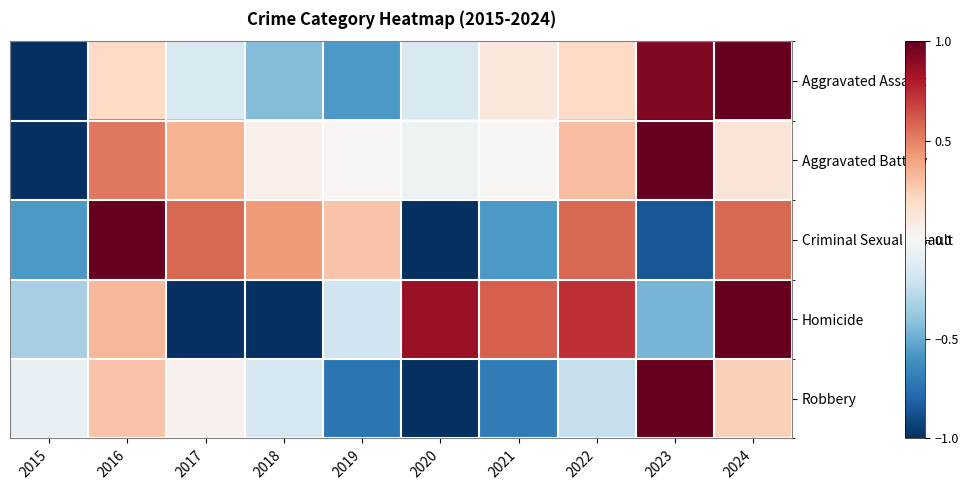

Between 2018 and 2022, which series saw the biggest shift?

Homicide